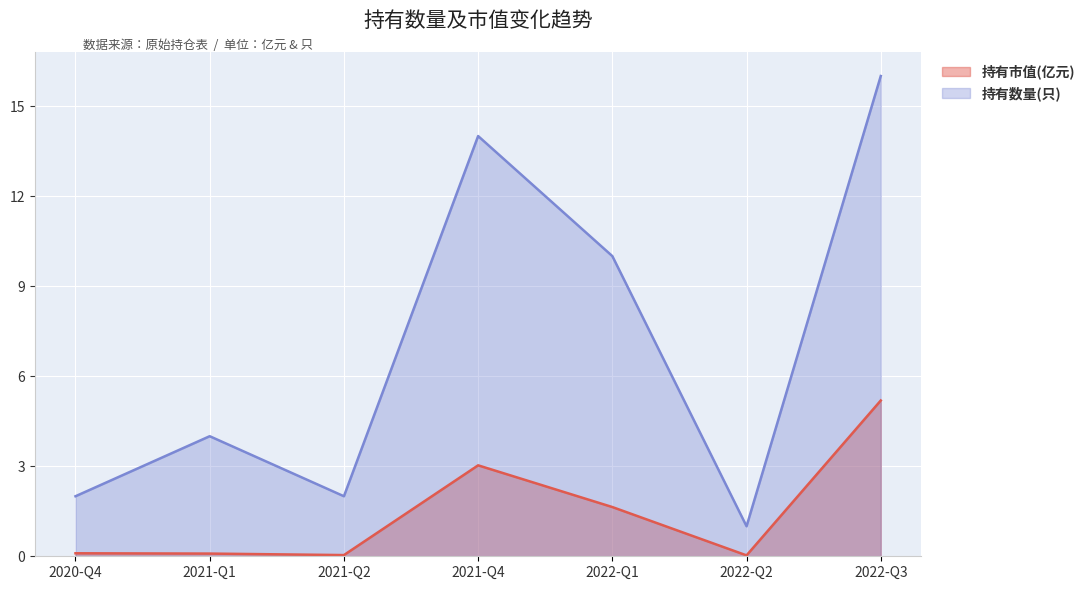

What is the sum of all 持有市值(亿元) values?

10.1